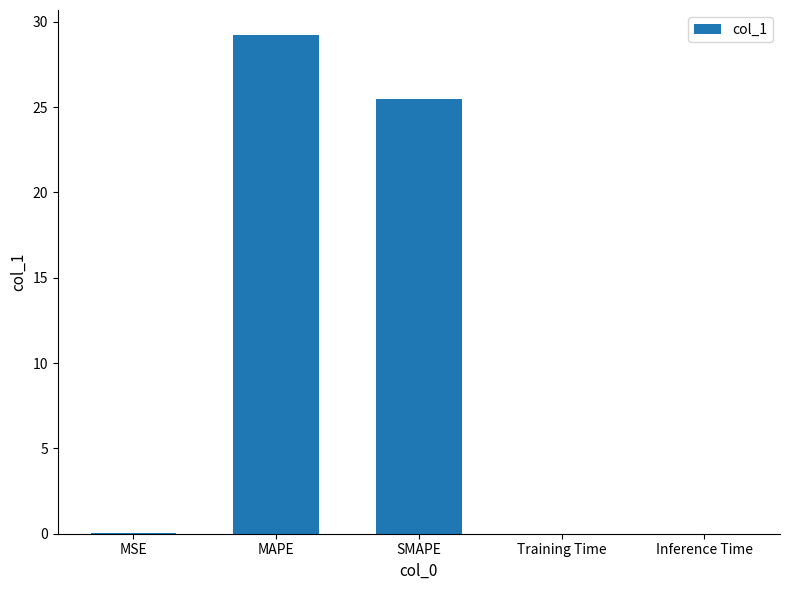

At which category does the chart reach its peak across all series?

MAPE